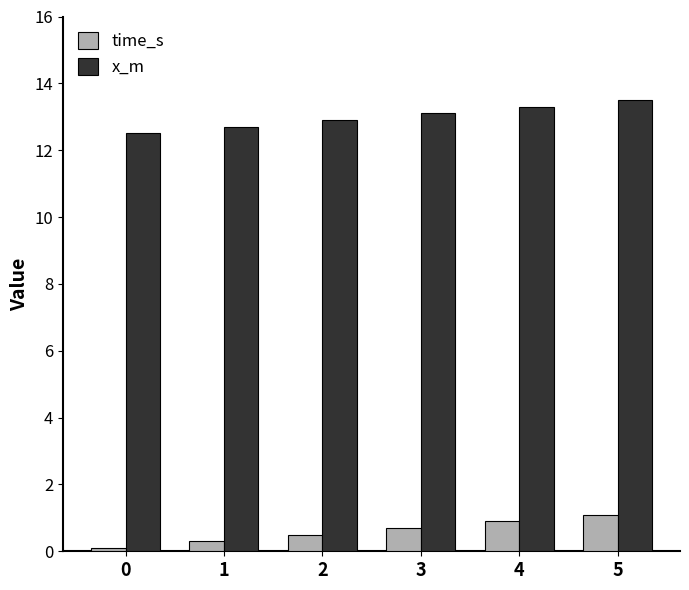

The x_m series shows 12.7 at 1. True or false?

True